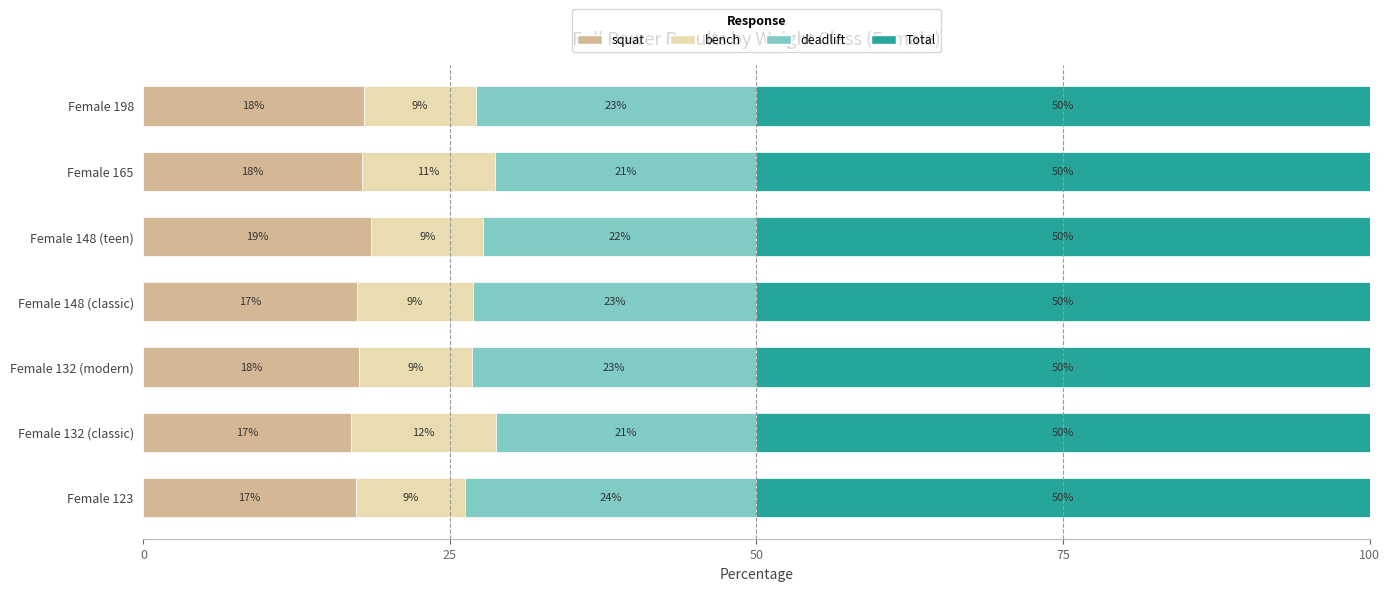

What is the average value of the squat series?

17.7